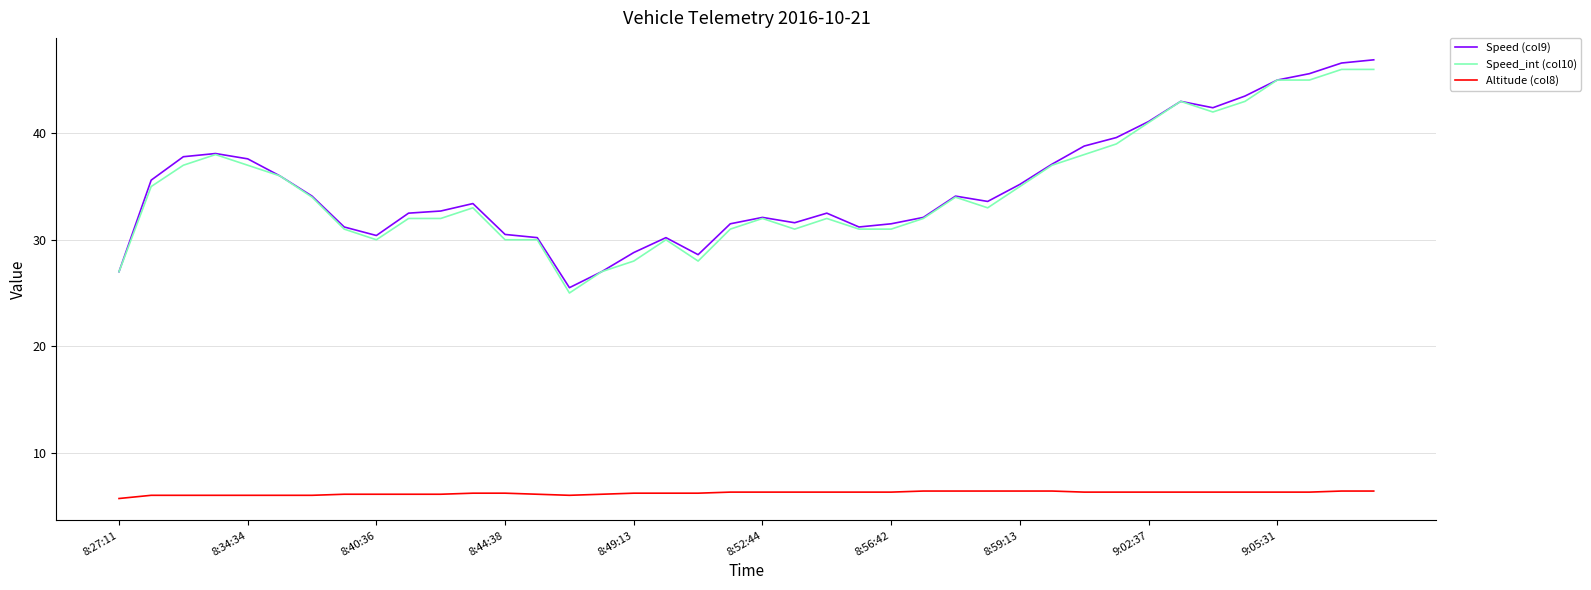

Which series has the widest spread of values?

Speed (col9)